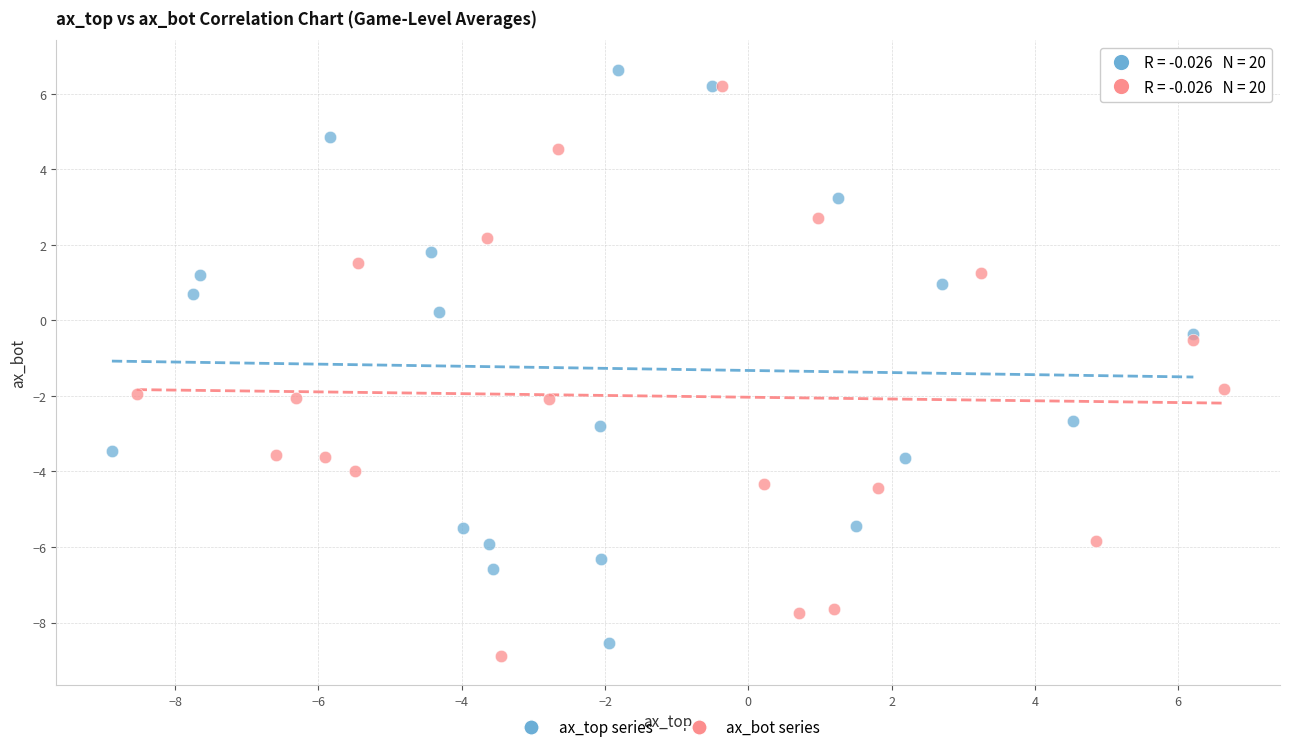

What are all the series names shown in the legend?

ax_top series, ax_bot series